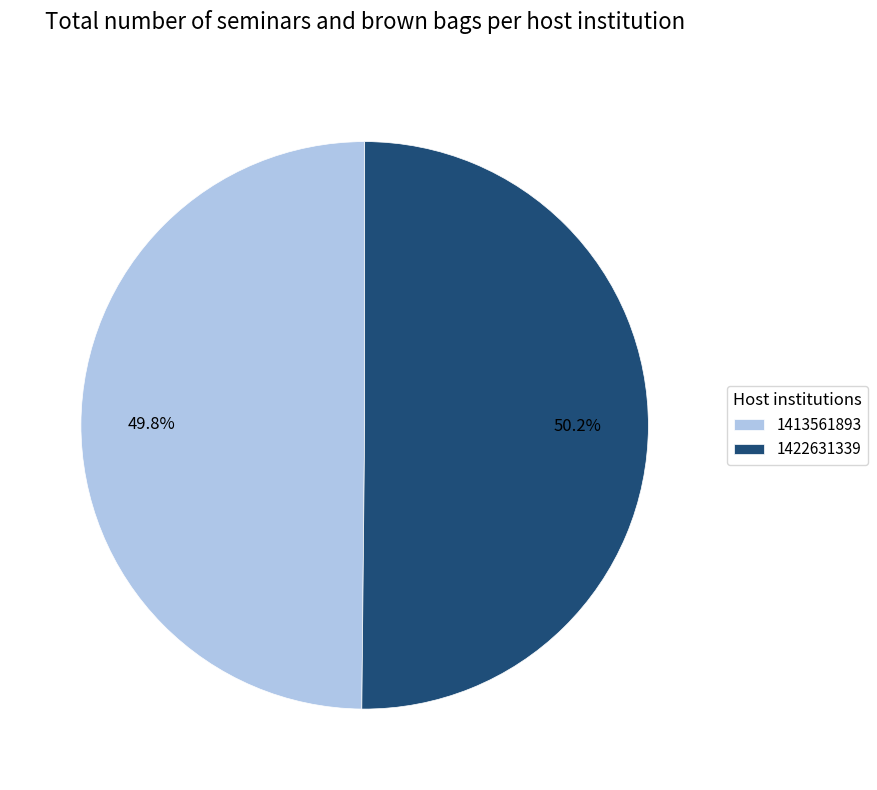

Count the number of slices in the pie.

2